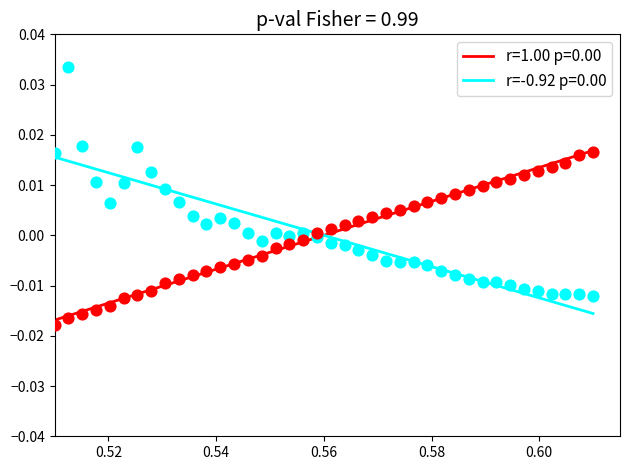

Which series reaches the maximum Y coordinate?

r=-0.92 p=0.00